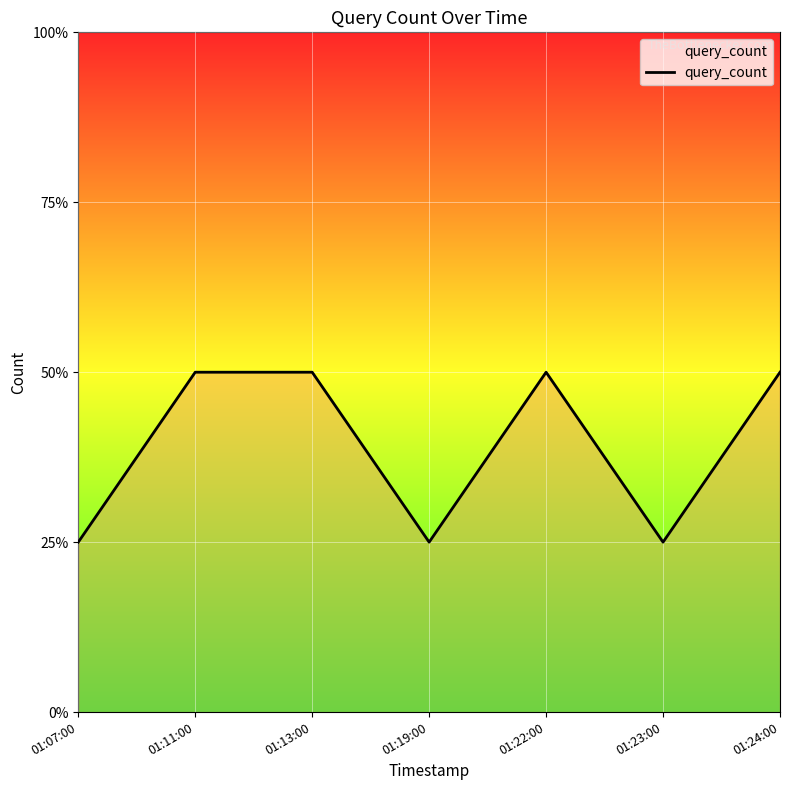

At which category does the chart reach its peak across all series?

01:11:00